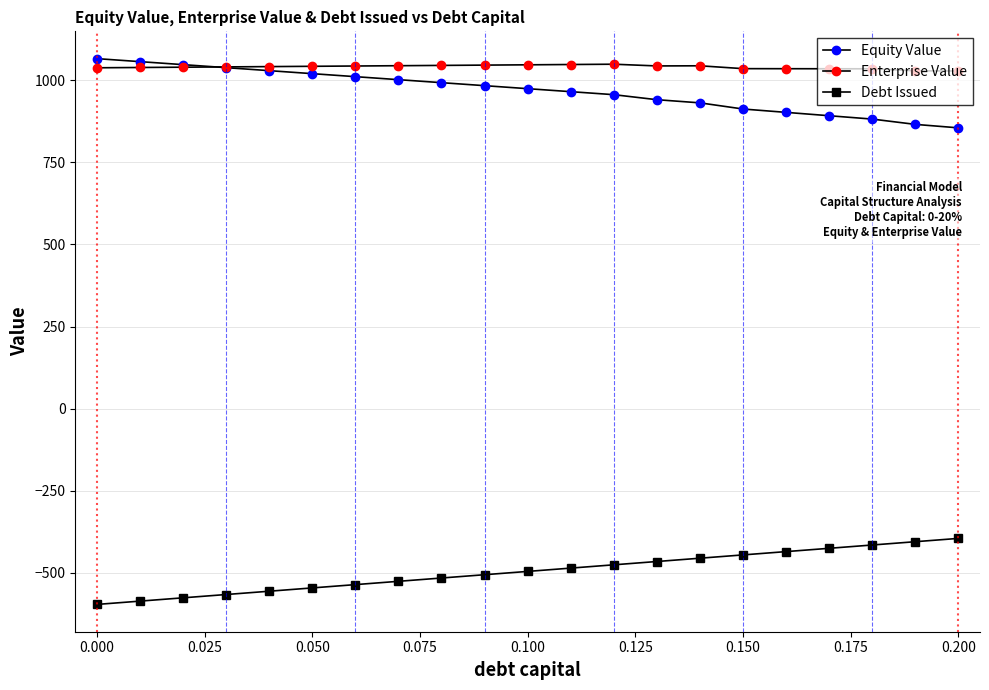

After their last crossing, which series has the higher values: Equity Value or Enterprise Value?

Enterprise Value